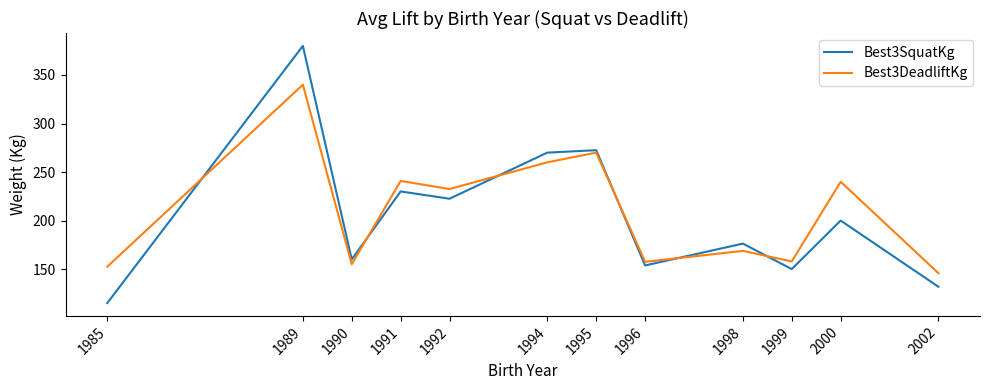

Does the chart display data point markers on the line(s)?

No